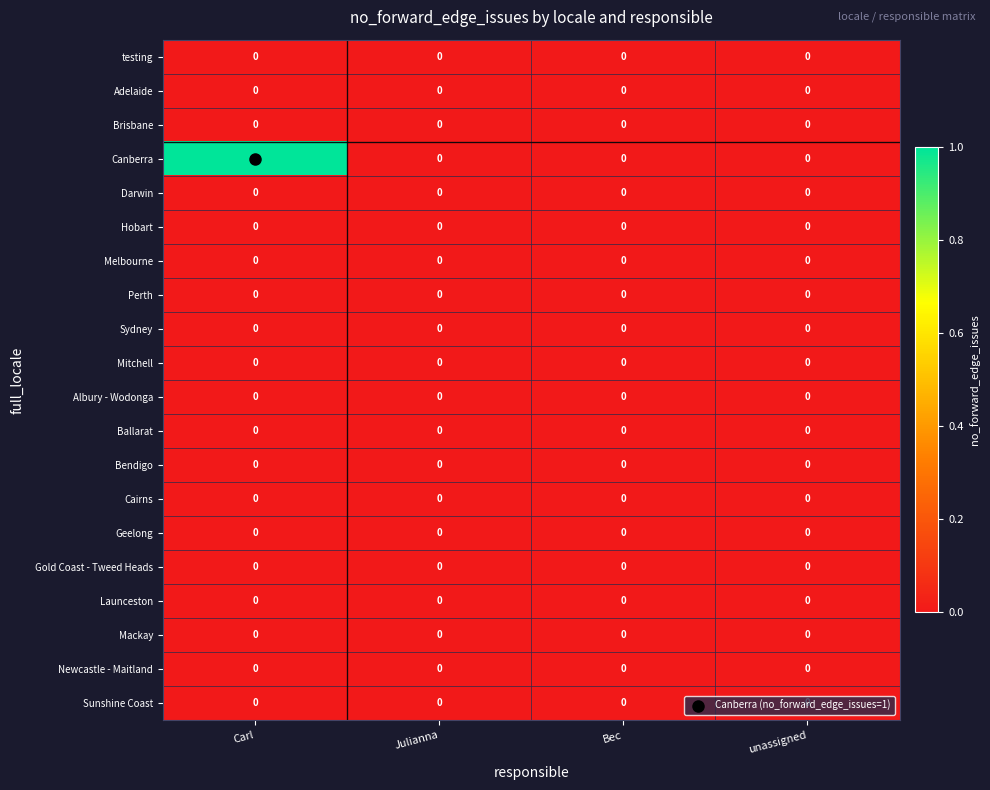

Between Carl and Julianna, which series saw the biggest shift?

Canberra